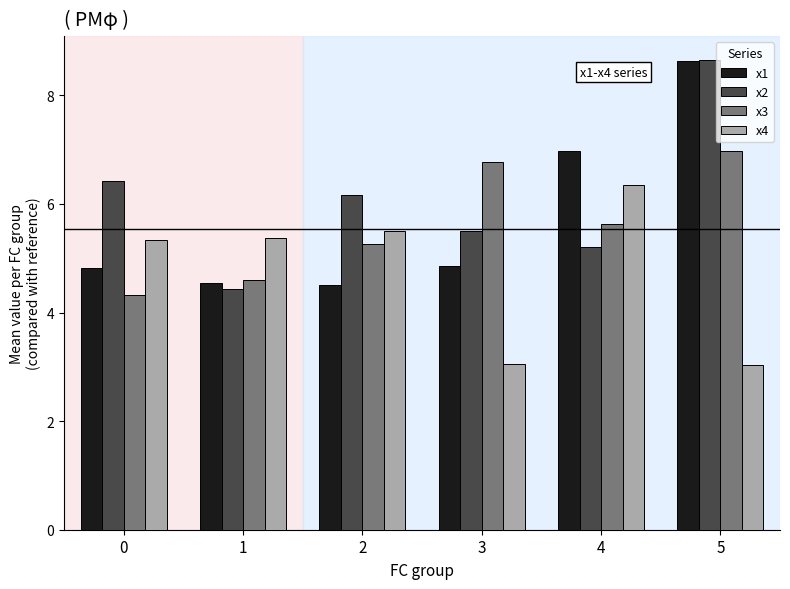

Is it true that x3 equals 5.3 at 2?

True